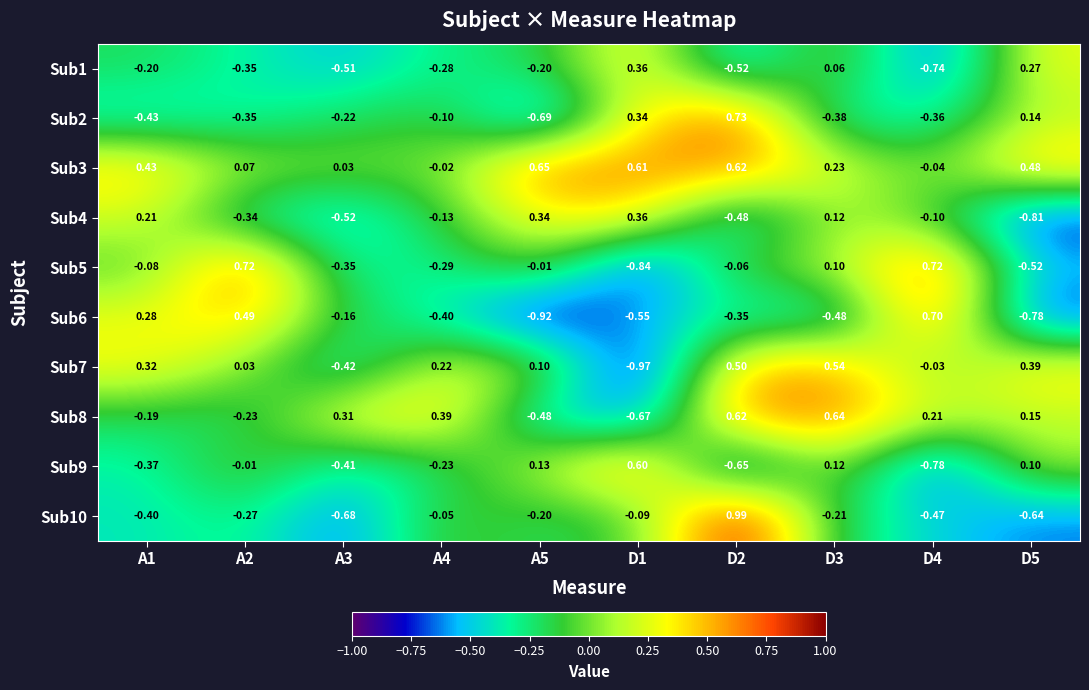

How many data points in Sub9 are above 0?

4